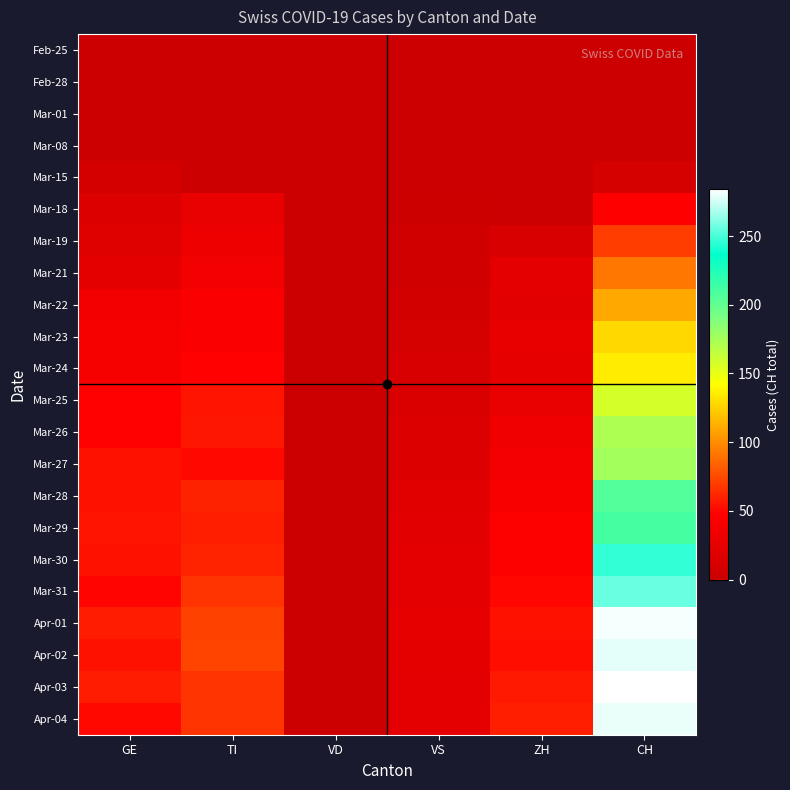

How many categories are shown in the chart?

6